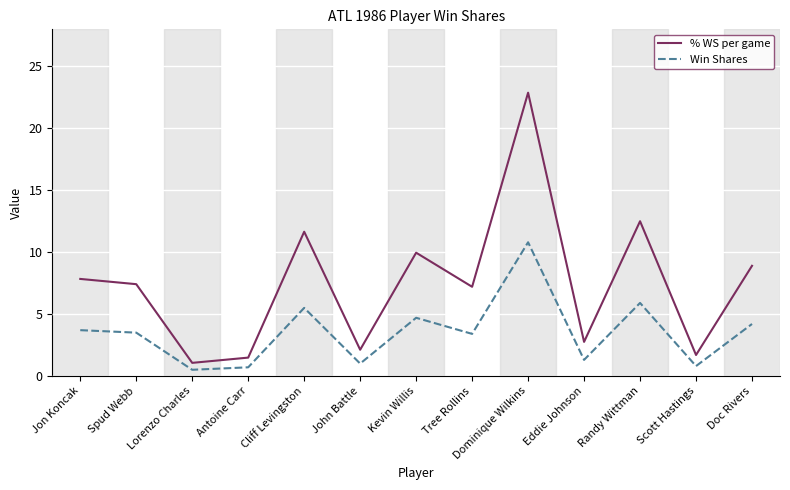

Where is % WS per game nearest to the value 11?

Cliff Levingston